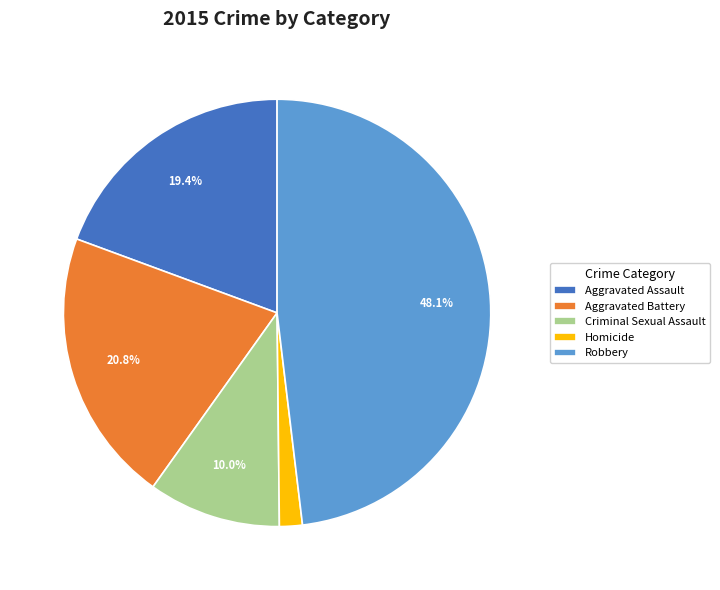

To the nearest percent, what is the combined percentage of Homicide and Criminal Sexual Assault?

12%